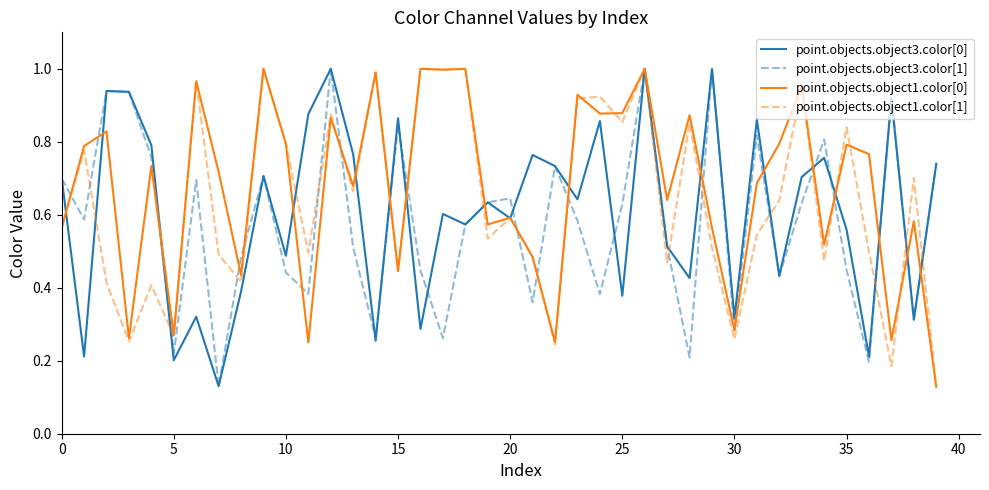

What are all the series names shown in the legend?

point.objects.object3.color[0], point.objects.object3.color[1], point.objects.object1.color[0], point.objects.object1.color[1]